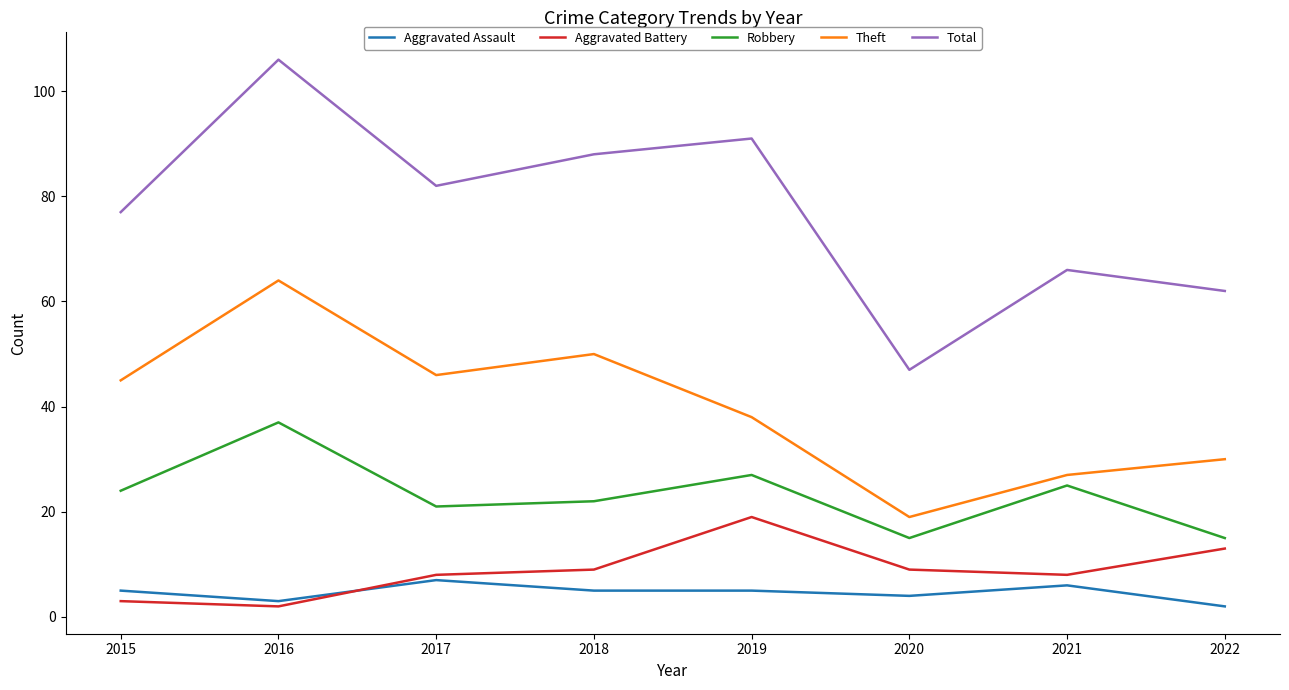

Rank the series at 2015 from lowest to highest value.

Aggravated Battery, Aggravated Assault, Robbery, Theft, Total